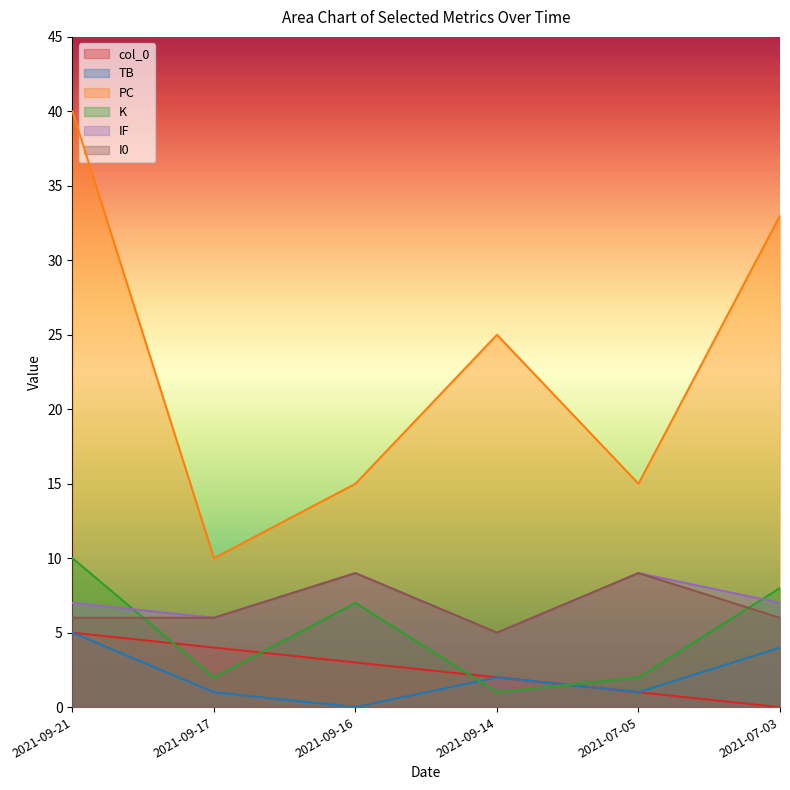

The value of IF at 2021-09-14 is 1. True or false?

False